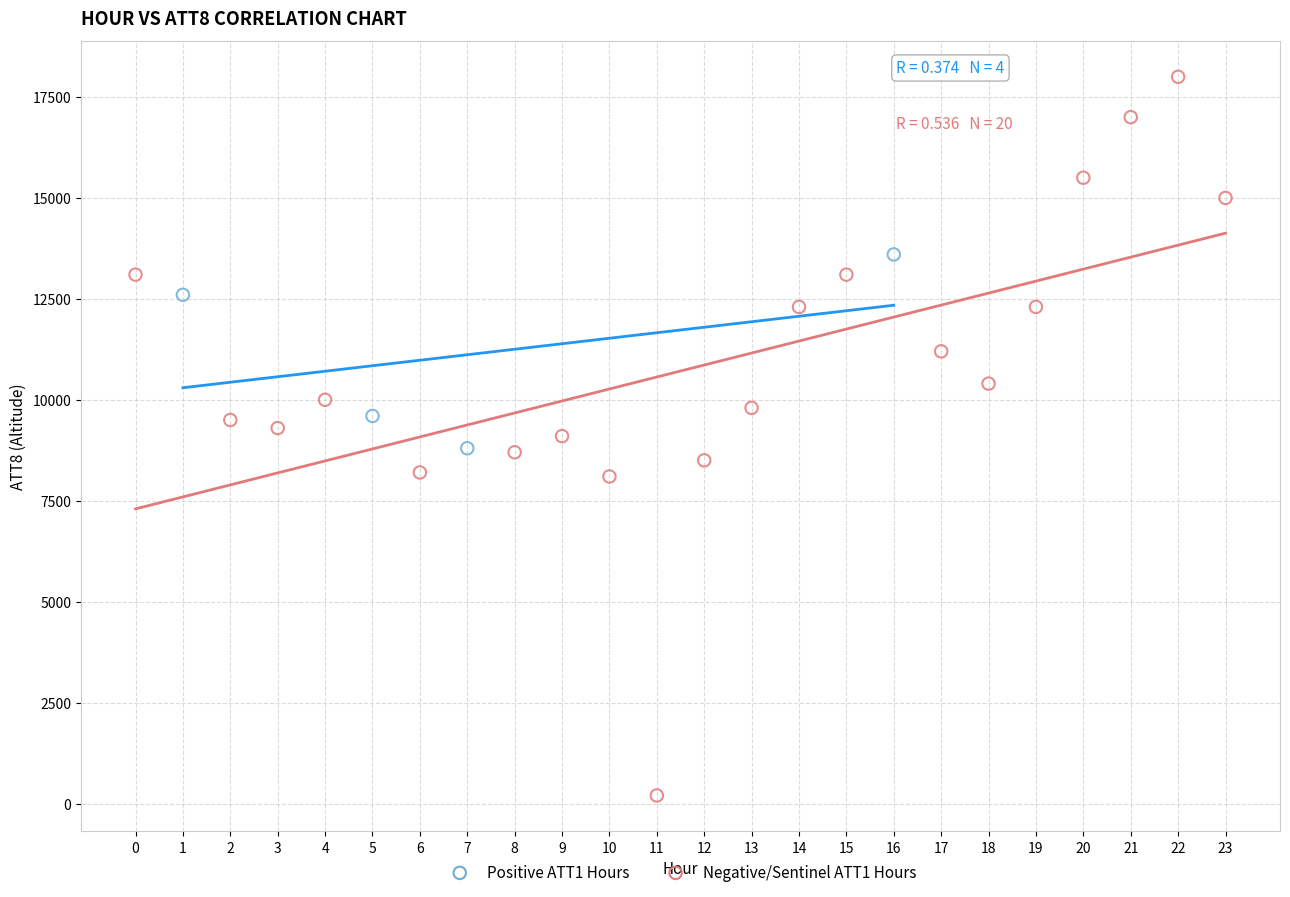

Which series reaches the maximum Y coordinate?

Negative/Sentinel ATT1 Hours